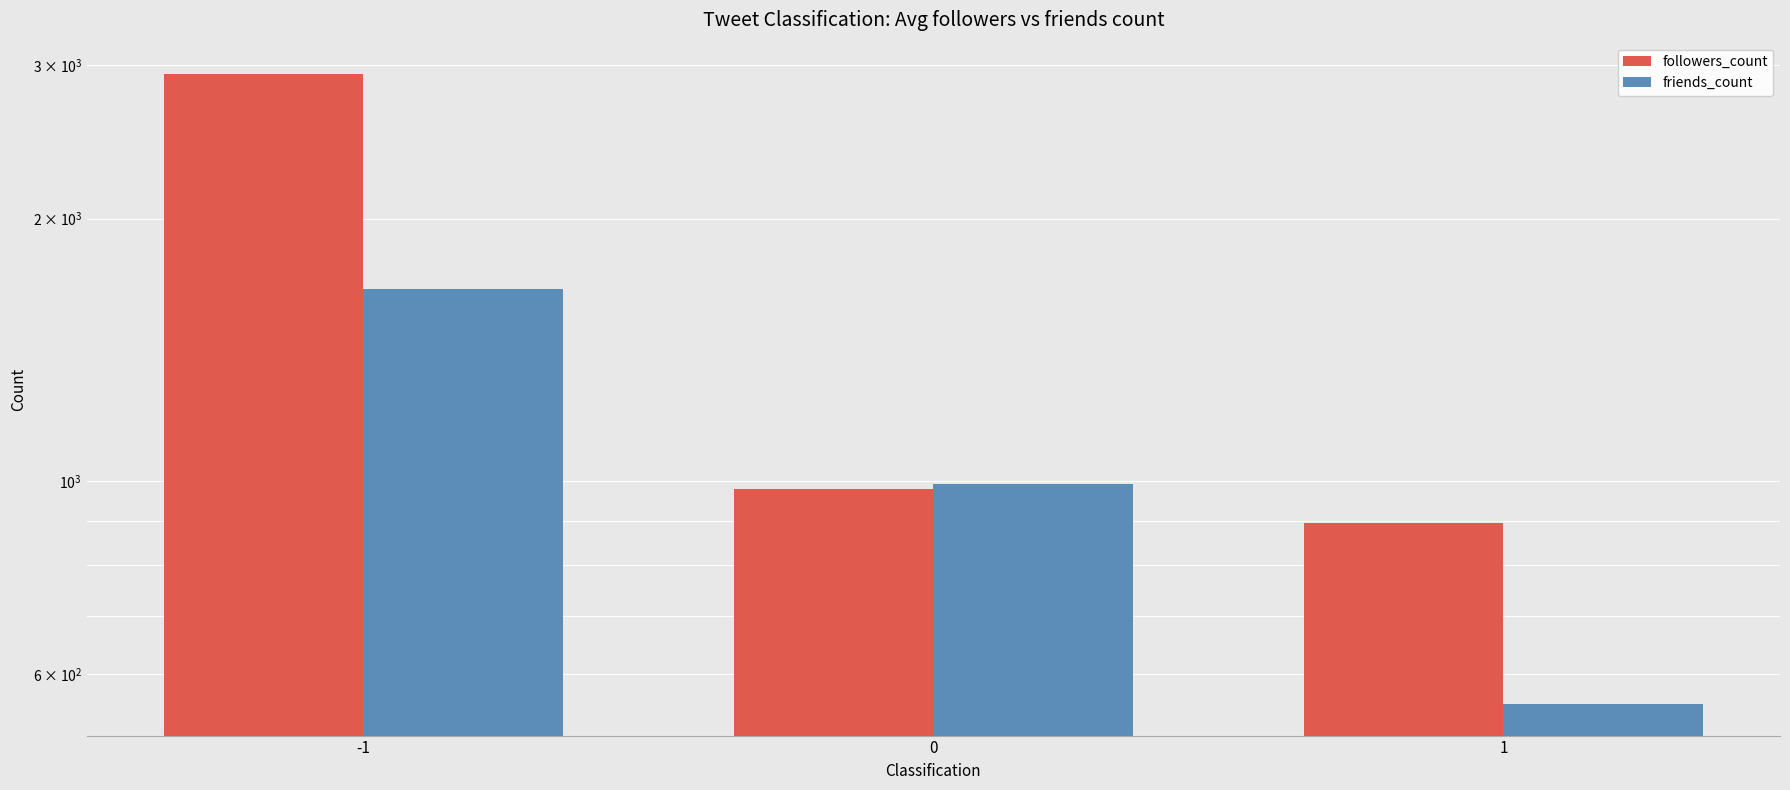

True or false: followers_count has a value of 895.0 at 1.

True